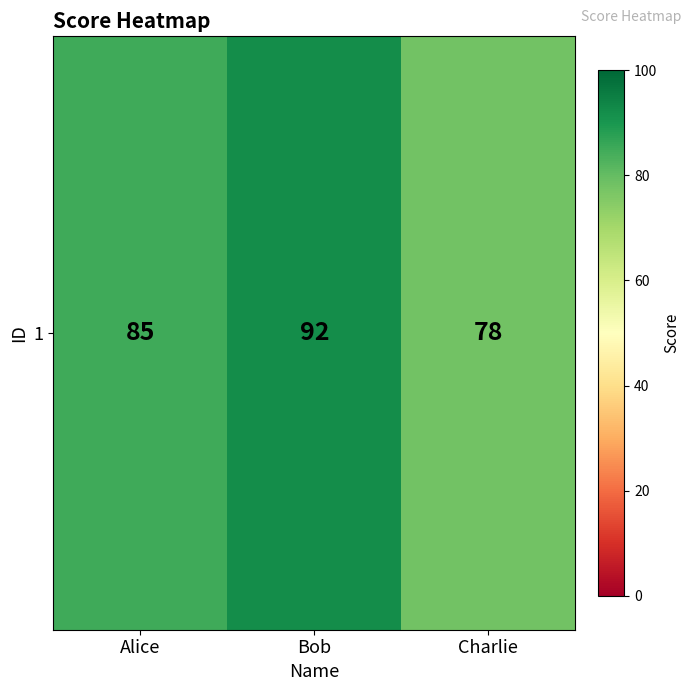

List the labels in order of value, smallest first.

Charlie, Alice, Bob